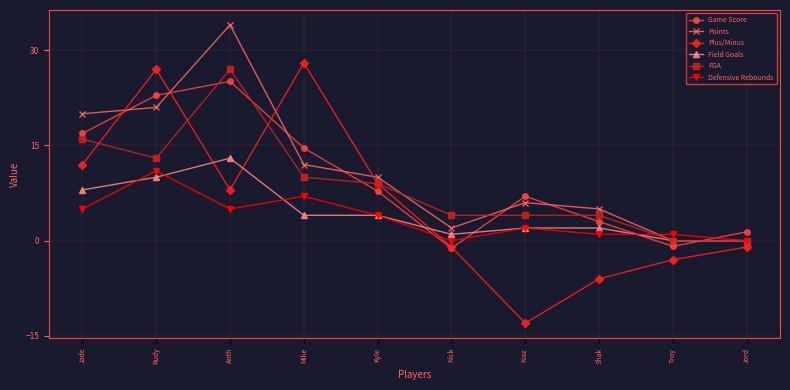

Where does the Field Goals series first go above 4?

Jade